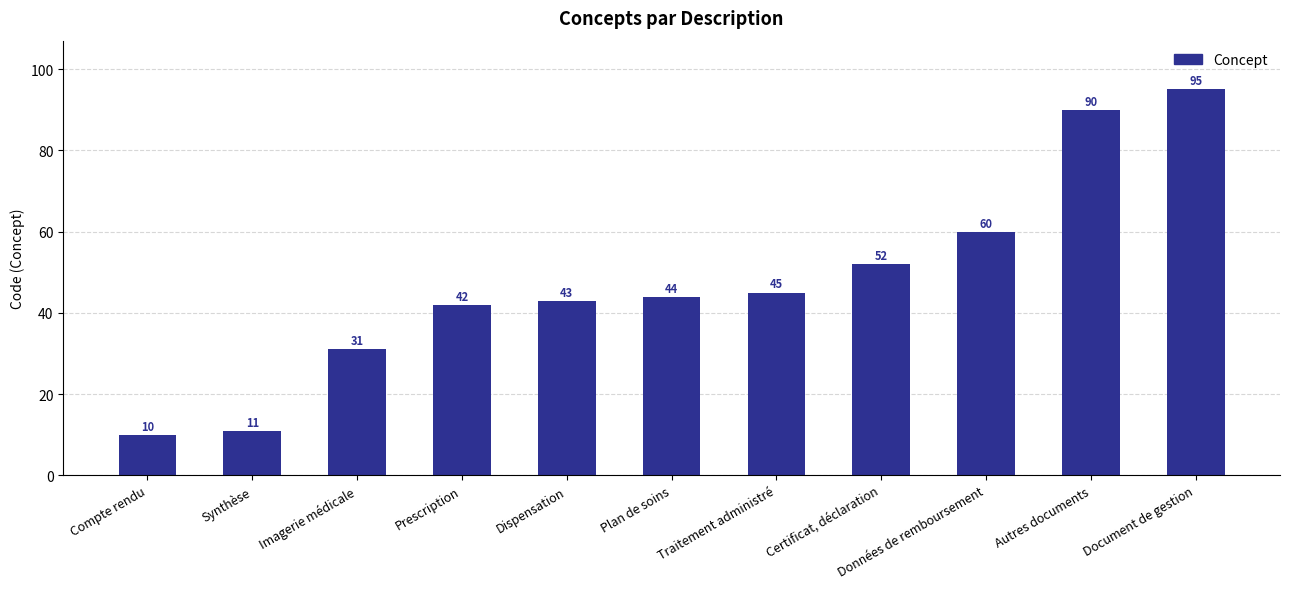

Reading left to right, list all the values displayed in this chart.

10	11	31	42	43	44	45	52	60	90	95